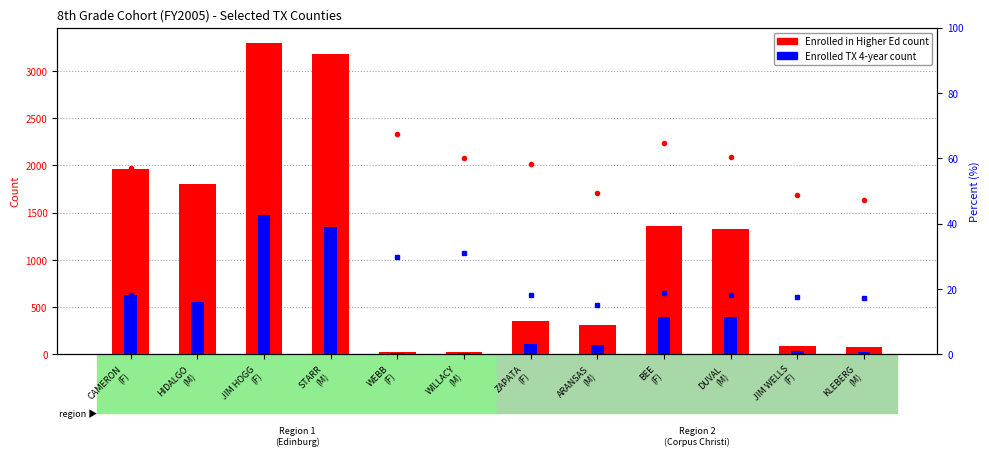

The value of % TX 4-year at WEBB
(F) is 40.1. True or false?

False